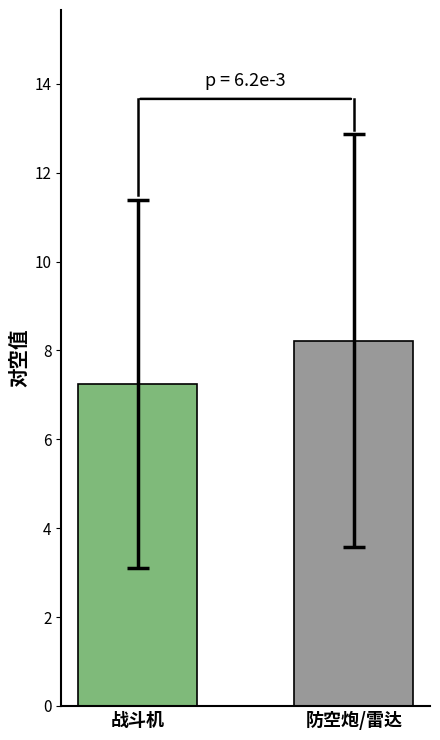

What is the maximum value shown in the chart?

8.2